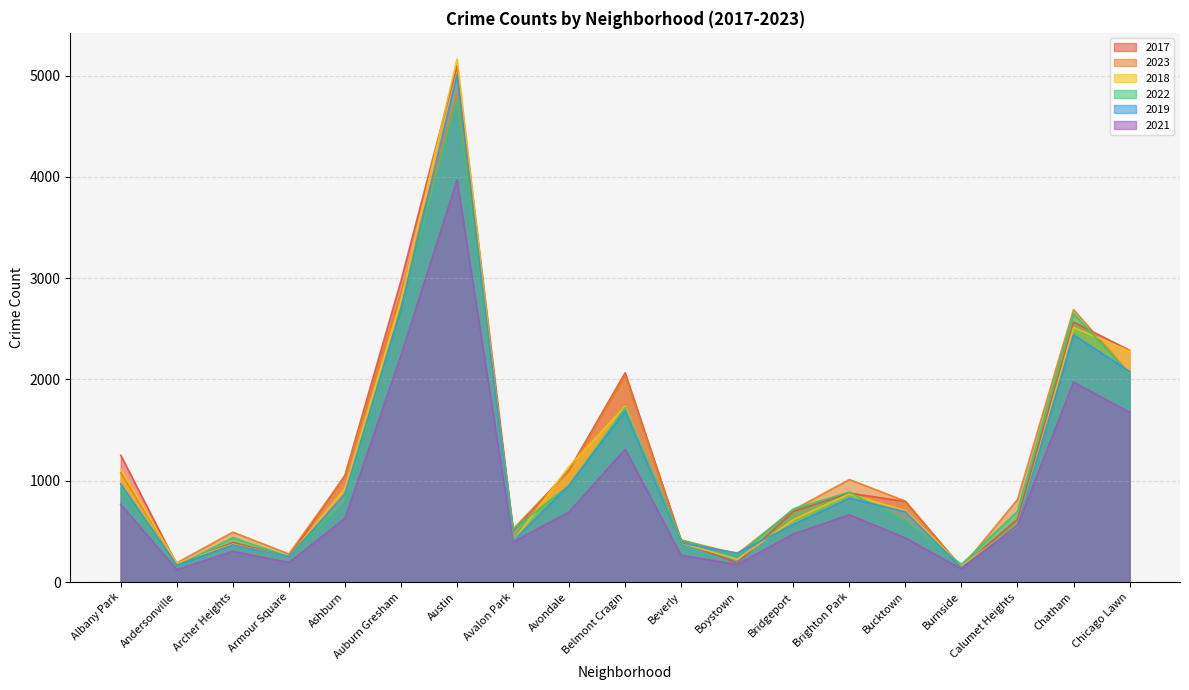

Reading left to right, what are all the values shown in this chart?

2019: 968	166	368	249	872	2700	5008	405	957	1687	385	287	568	828	694	142	561	2441	2079
2017: 1252	171	391	250	1053	2973	5096	508	1107	2066	403	188	697	878	795	145	620	2566	2288
2021: 767	123	303	193	629	2237	3970	395	692	1312	264	173	474	664	435	130	559	1974	1675
2022: 926	157	439	251	797	2703	4762	522	953	1721	414	258	722	888	599	175	698	2651	2054
2018: 1117	184	374	248	924	2787	5163	401	1142	1736	386	224	616	870	704	160	554	2513	2281
2023: 1079	190	493	277	1044	2858	4821	523	1098	2039	415	278	712	1012	799	142	815	2689	2058